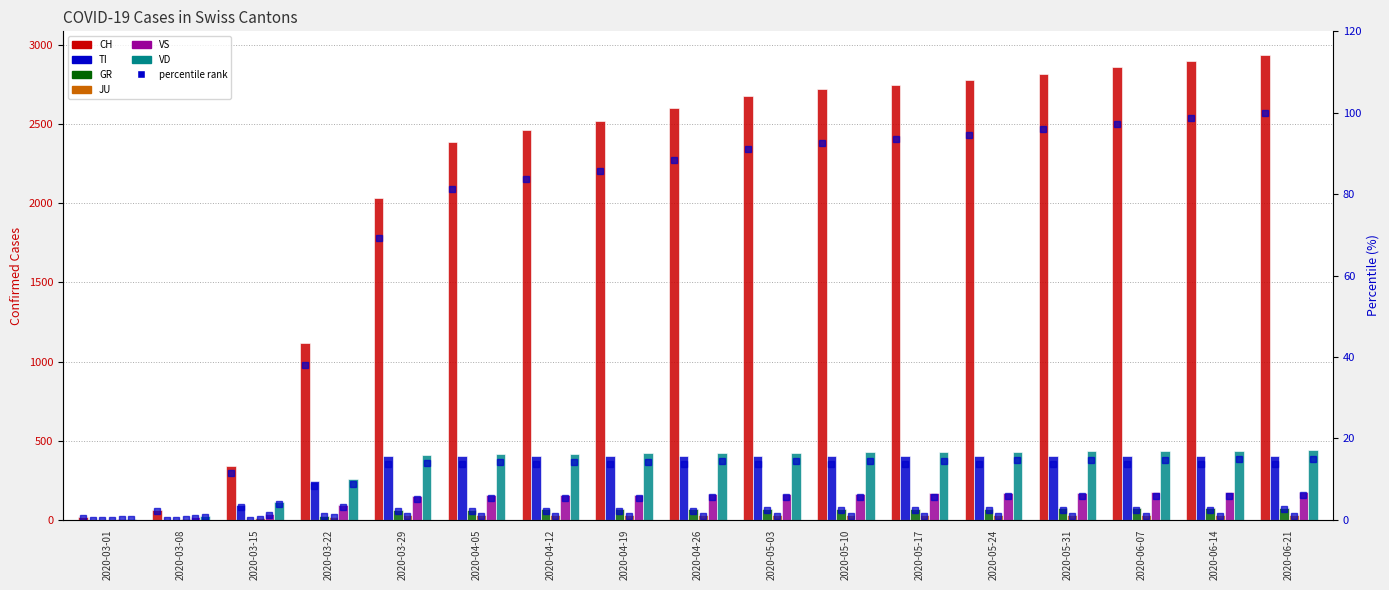

What is the average value of the CH series?

2117.0